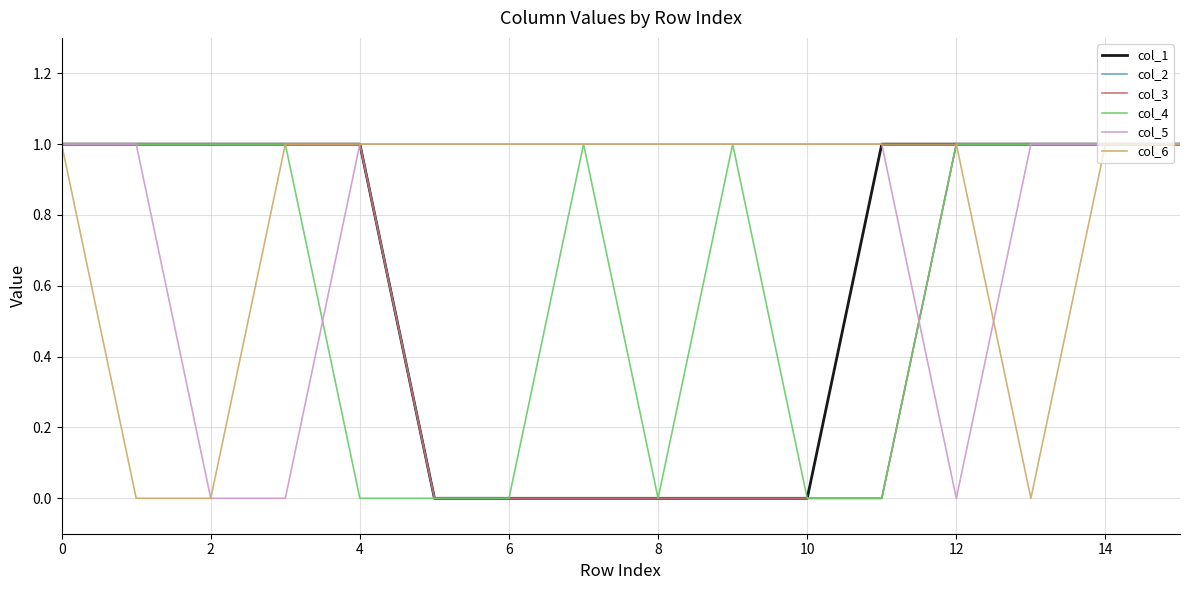

Rank the series by their maximum value, from highest to lowest.

col_1, col_2, col_3, col_4, col_5, col_6